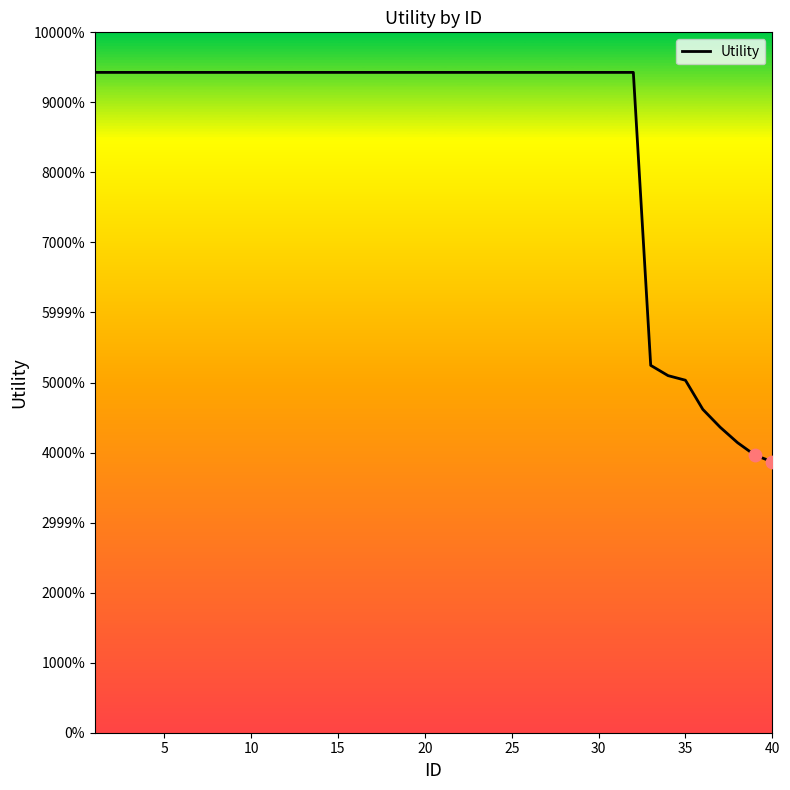

Does the chart have visible grid lines?

No